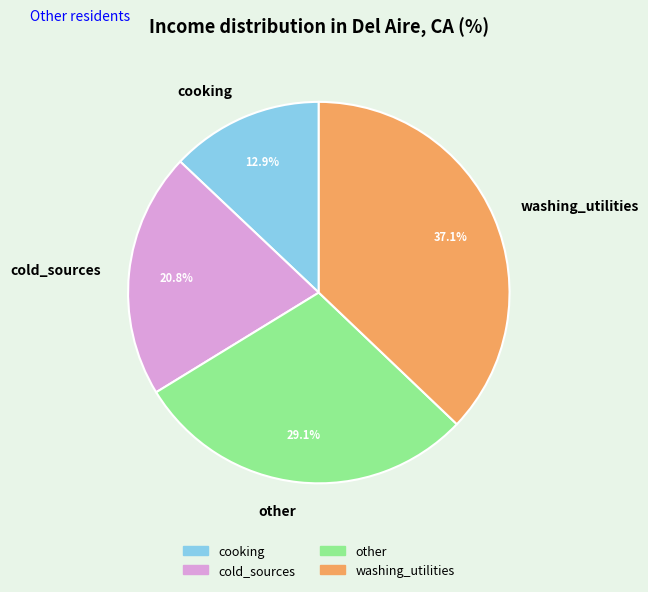

Approximately how many times larger is the value at washing_utilities compared to other?

1.3